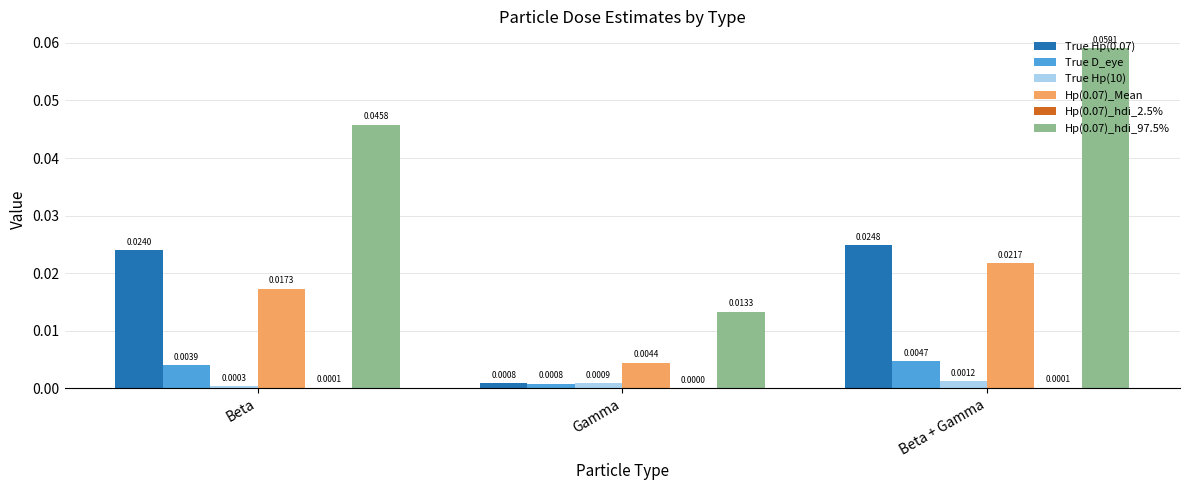

Which series changed the most between Beta and Gamma?

Hp(0.07)_hdi_97.5%